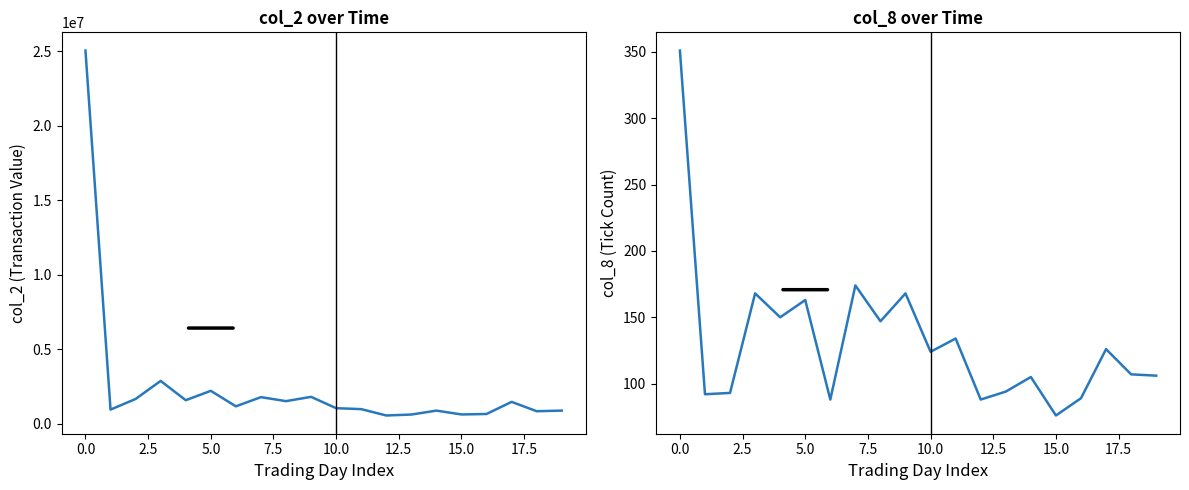

What is the sum of all col_8 values?

2643